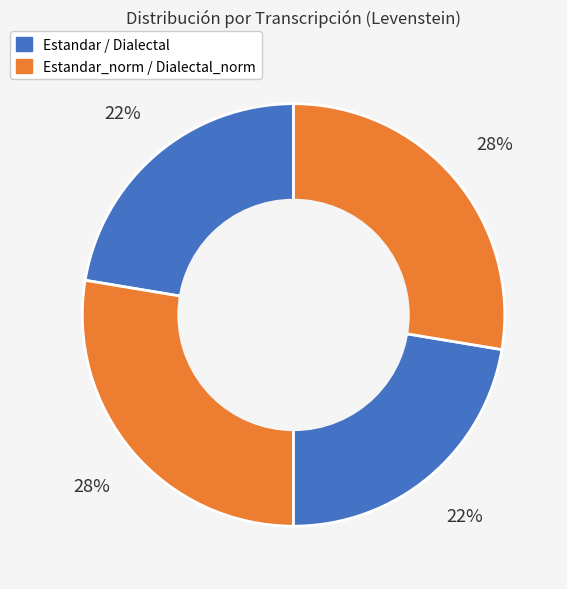

Count the number of slices in the pie.

4